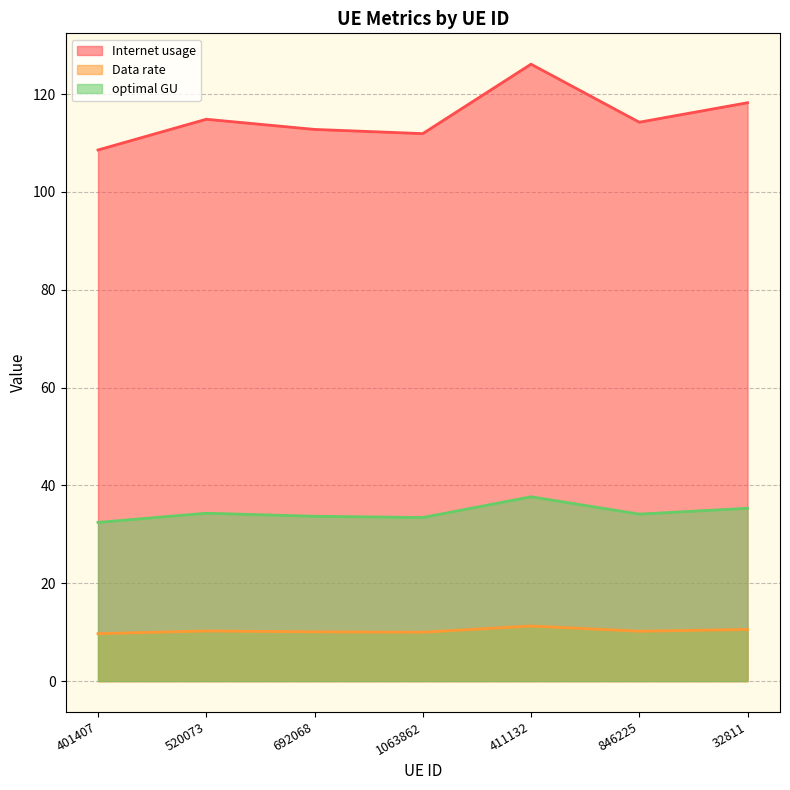

Which series has the largest total across all categories?

Internet usage